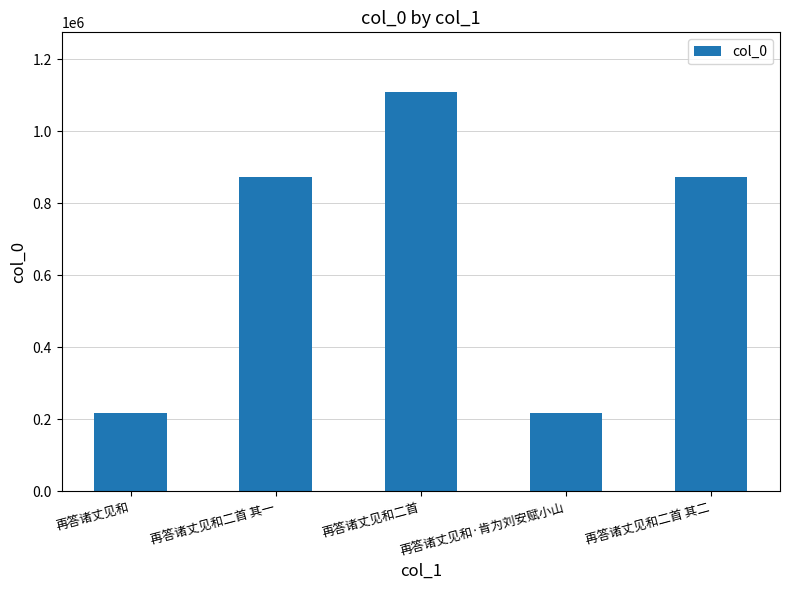

What is the label of the 4th bar from the left?

再答诸丈见和·肯为刘安赋小山